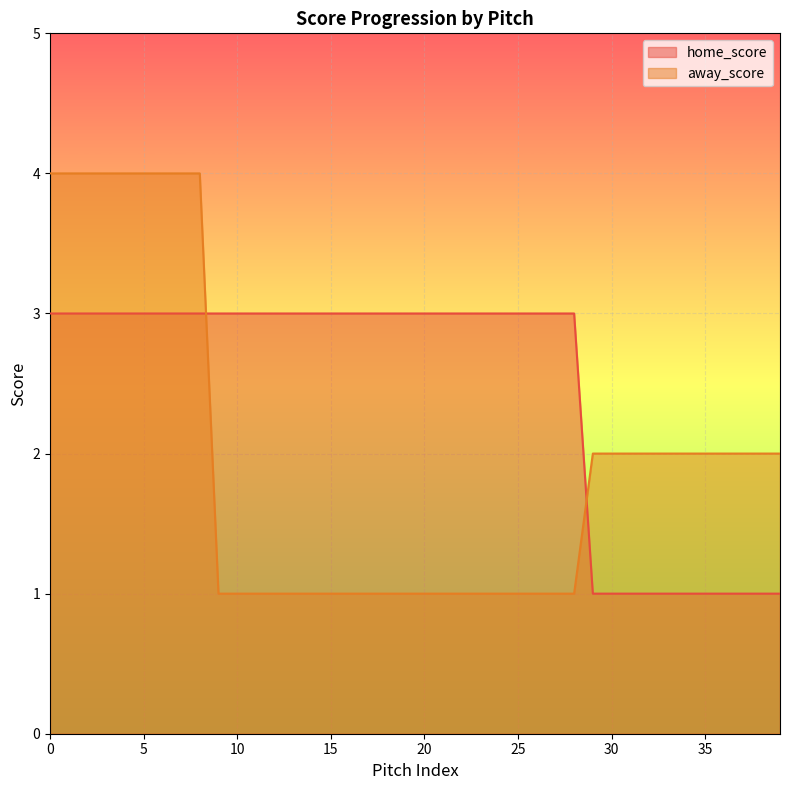

Is the value of home_score at 2021-10-02 greater than the value of away_score at 2021-10-02?

No